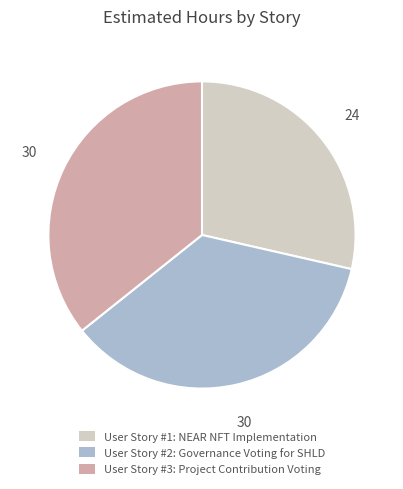

What is the smallest slice in the pie chart?

User Story #1: NEAR NFT Implementation